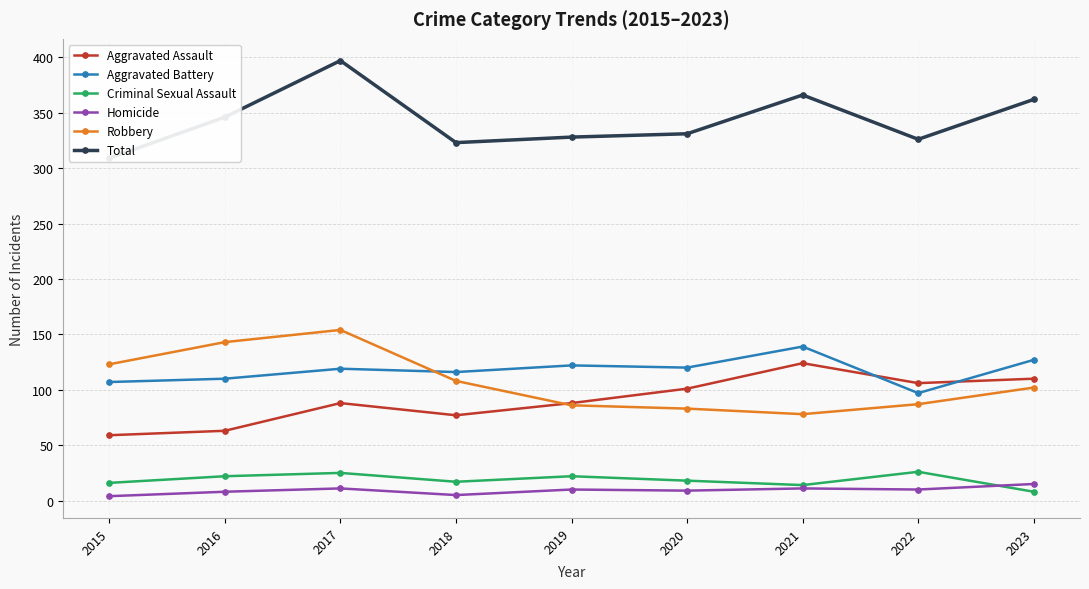

At how many categories does at least one series exceed 352?

3